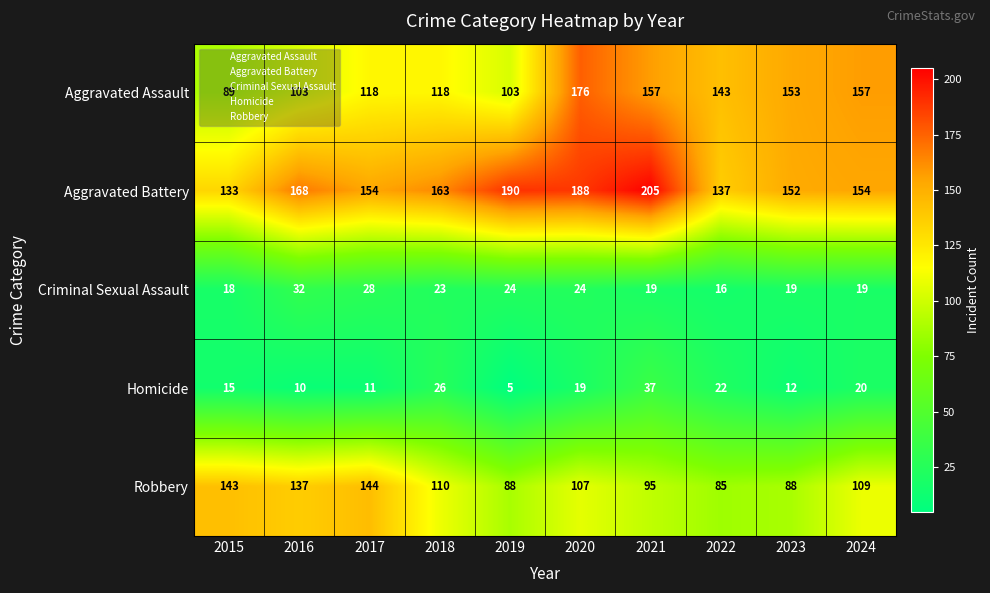

What is the difference between the Aggravated Assault values at 2017 and 2020?

58